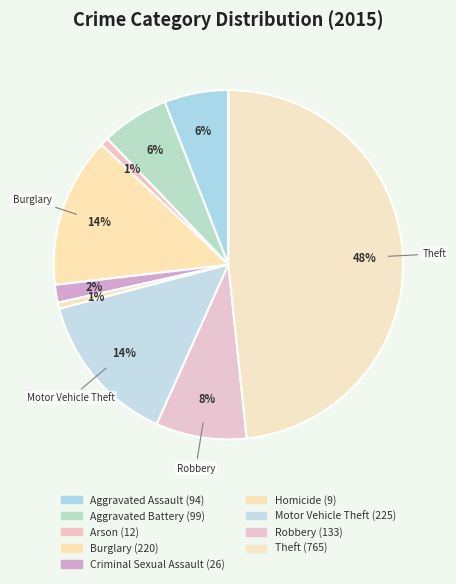

Count the number of slices in the pie.

9